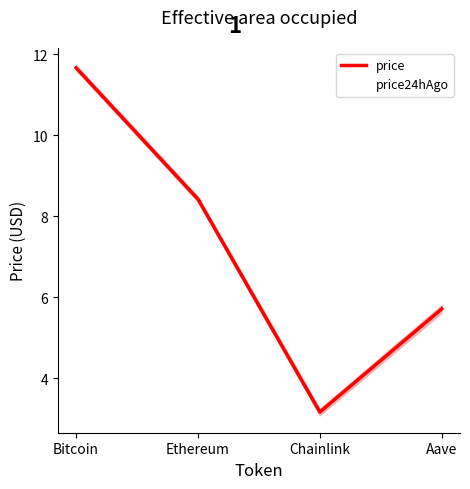

List the labels in order of price value, largest first.

Bitcoin, Ethereum, Aave, Chainlink